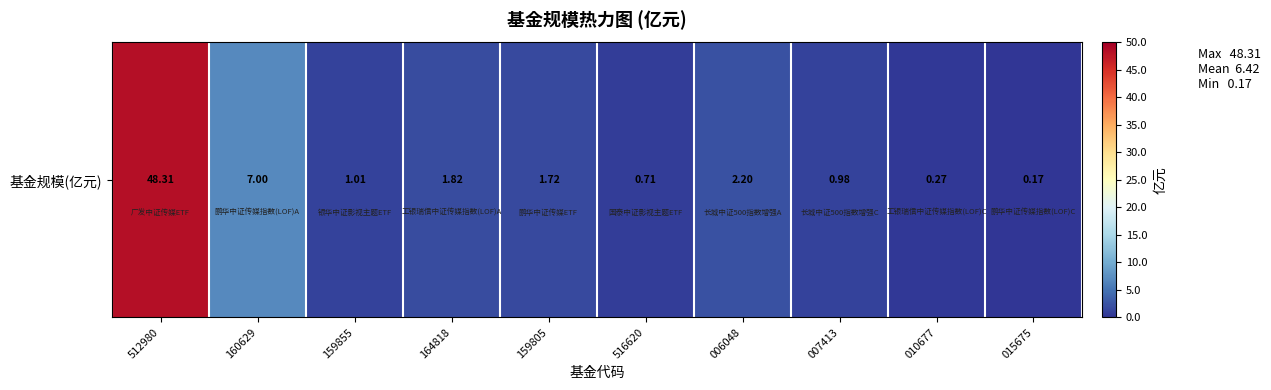

Rank the categories by value from lowest to highest.

015675, 010677, 516620, 007413, 159855, 159805, 164818, 006048, 160629, 512980